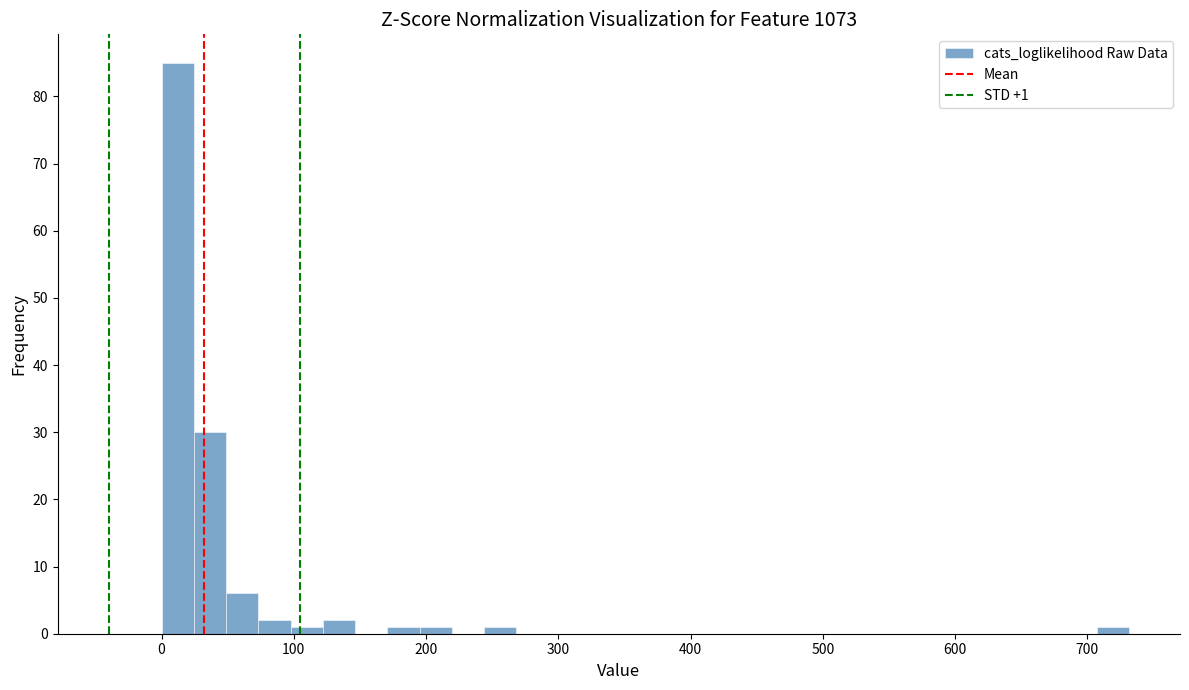

Read against the x-axis, roughly where is the centre of the tallest bar?

10